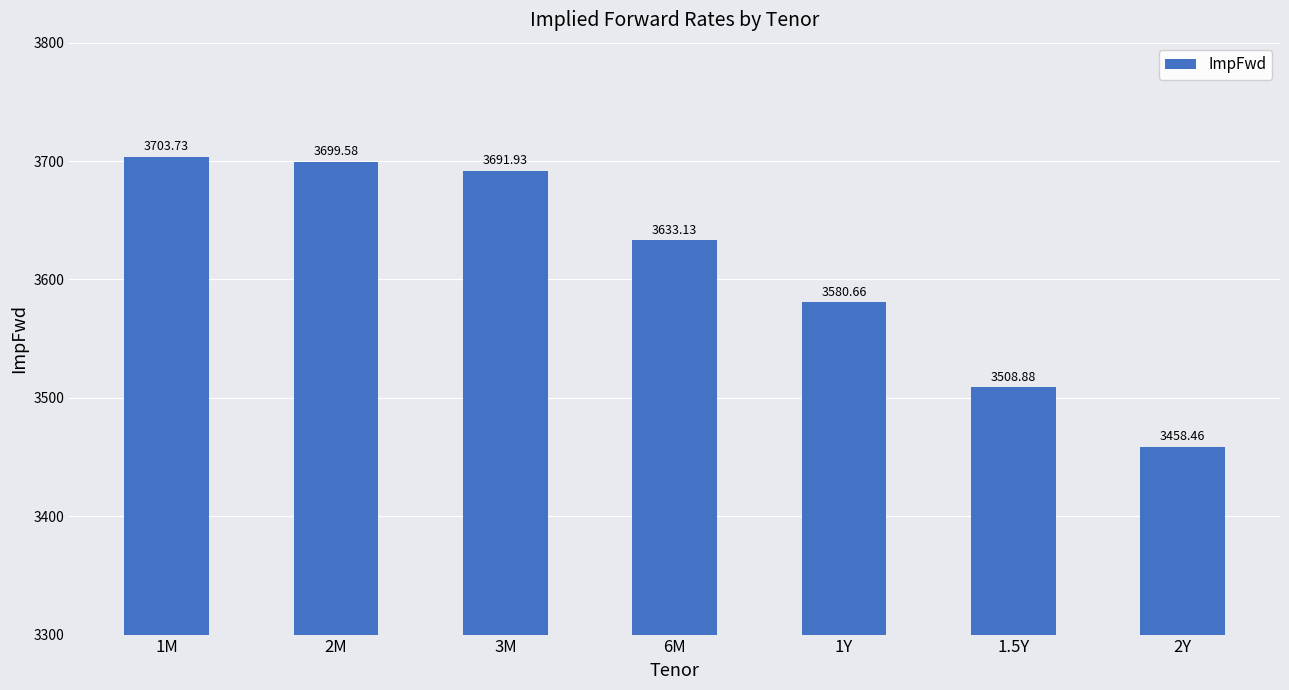

List the labels in order of value, smallest first.

2Y, 1.5Y, 1Y, 6M, 3M, 2M, 1M